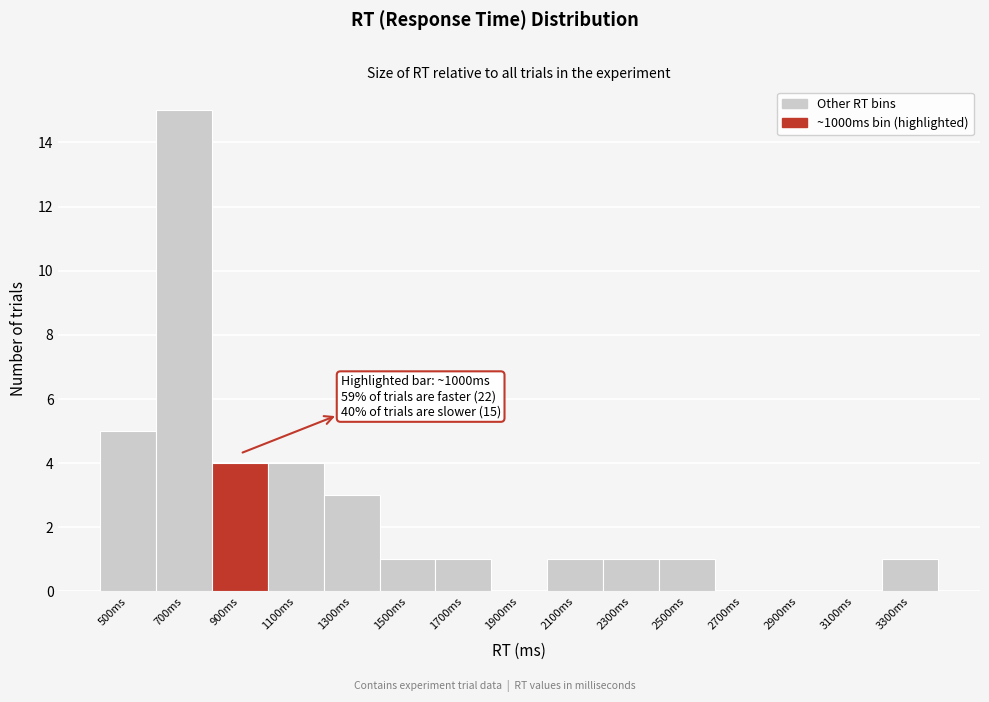

Reading right to left, what are all the values shown in this chart?

3300ms=1	3100ms=0	2900ms=0	2700ms=0	2500ms=1	2300ms=1	2100ms=1	1900ms=0	1700ms=1	1500ms=1	1300ms=3	1100ms=4	900ms=4	700ms=15	500ms=5